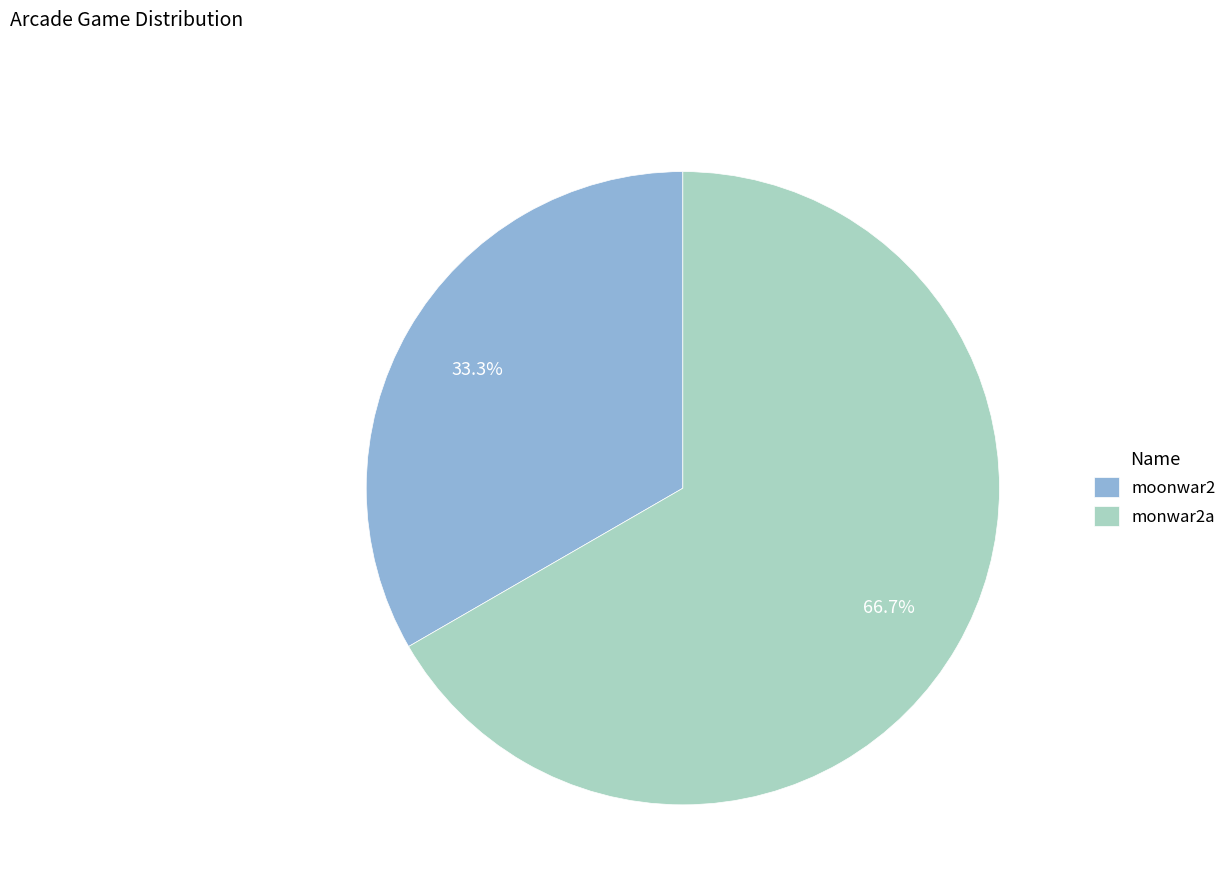

What is the majority slice?

monwar2a